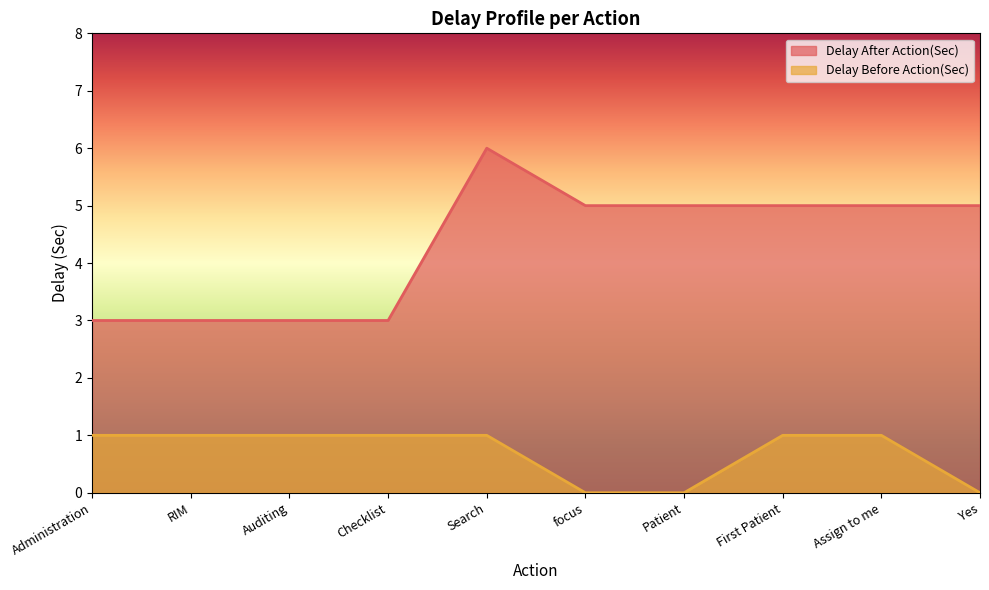

The value of Delay Before Action(Sec) at Patient is -1. True or false?

False